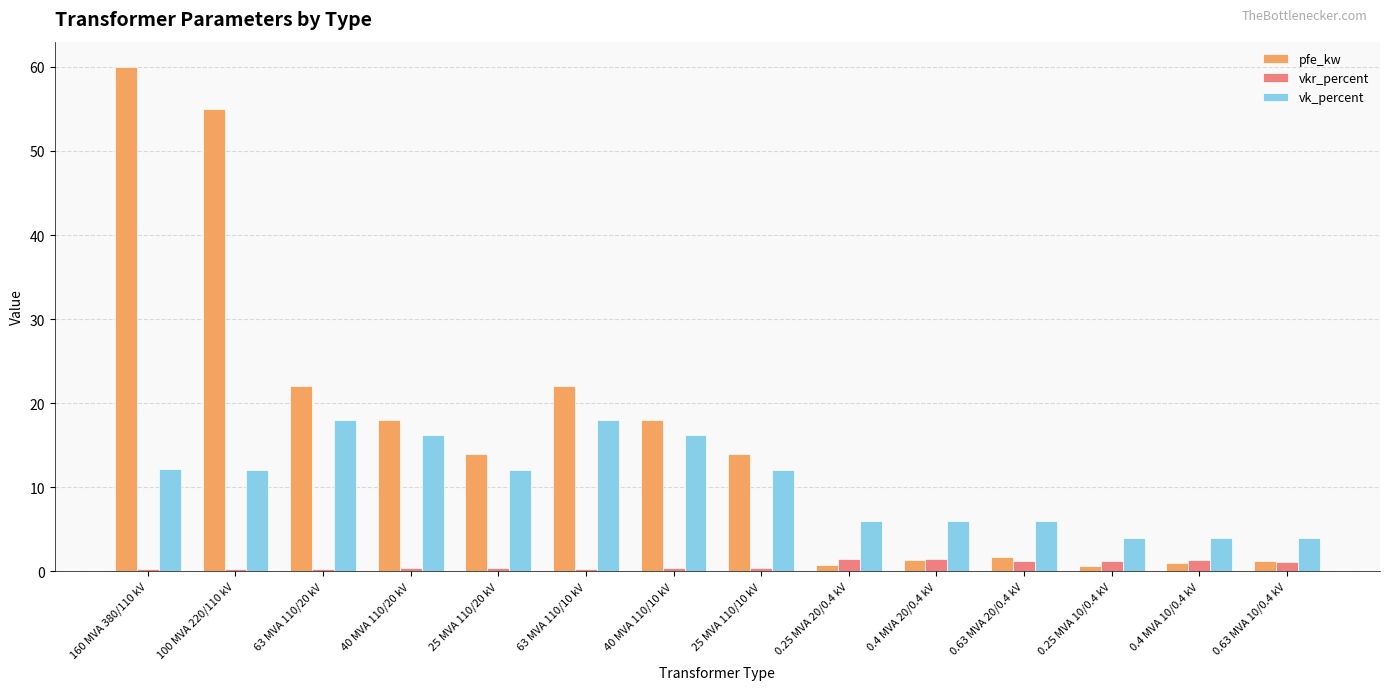

What is the difference between the vkr_percent values at 0.63 MVA 20/0.4 kV and 0.4 MVA 20/0.4 kV?

0.2